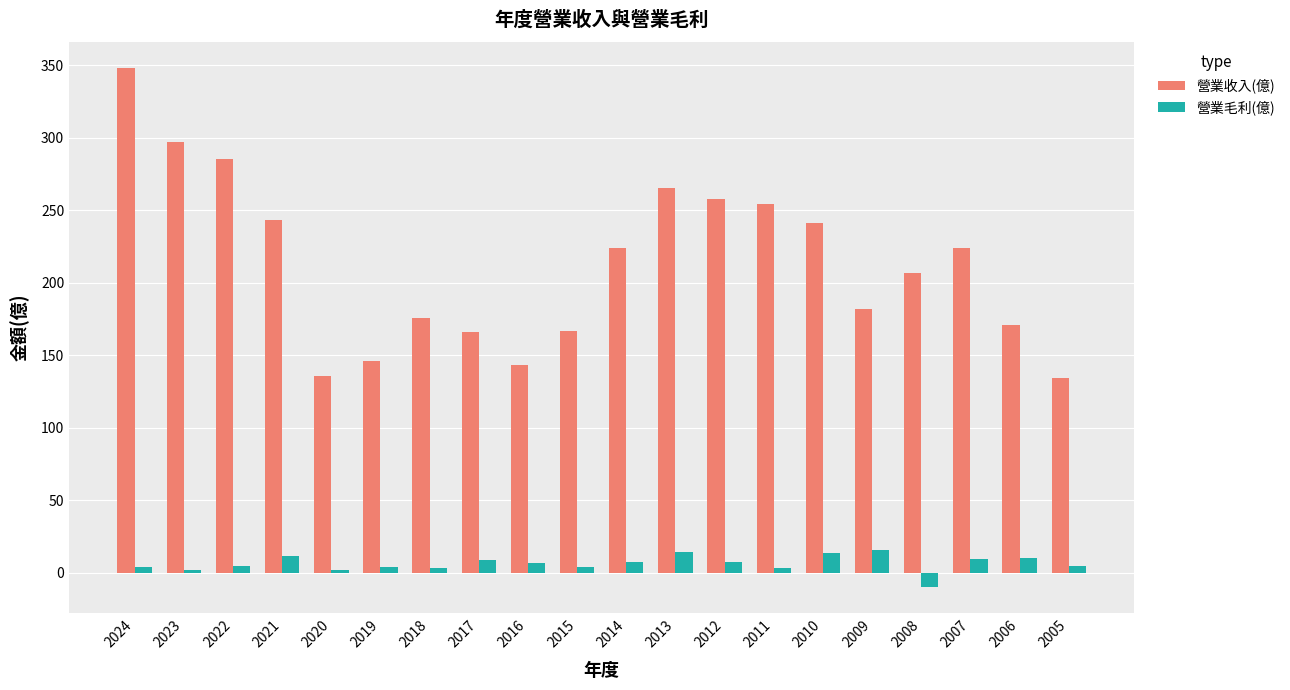

What is the total value across all series at 2014?

231.5